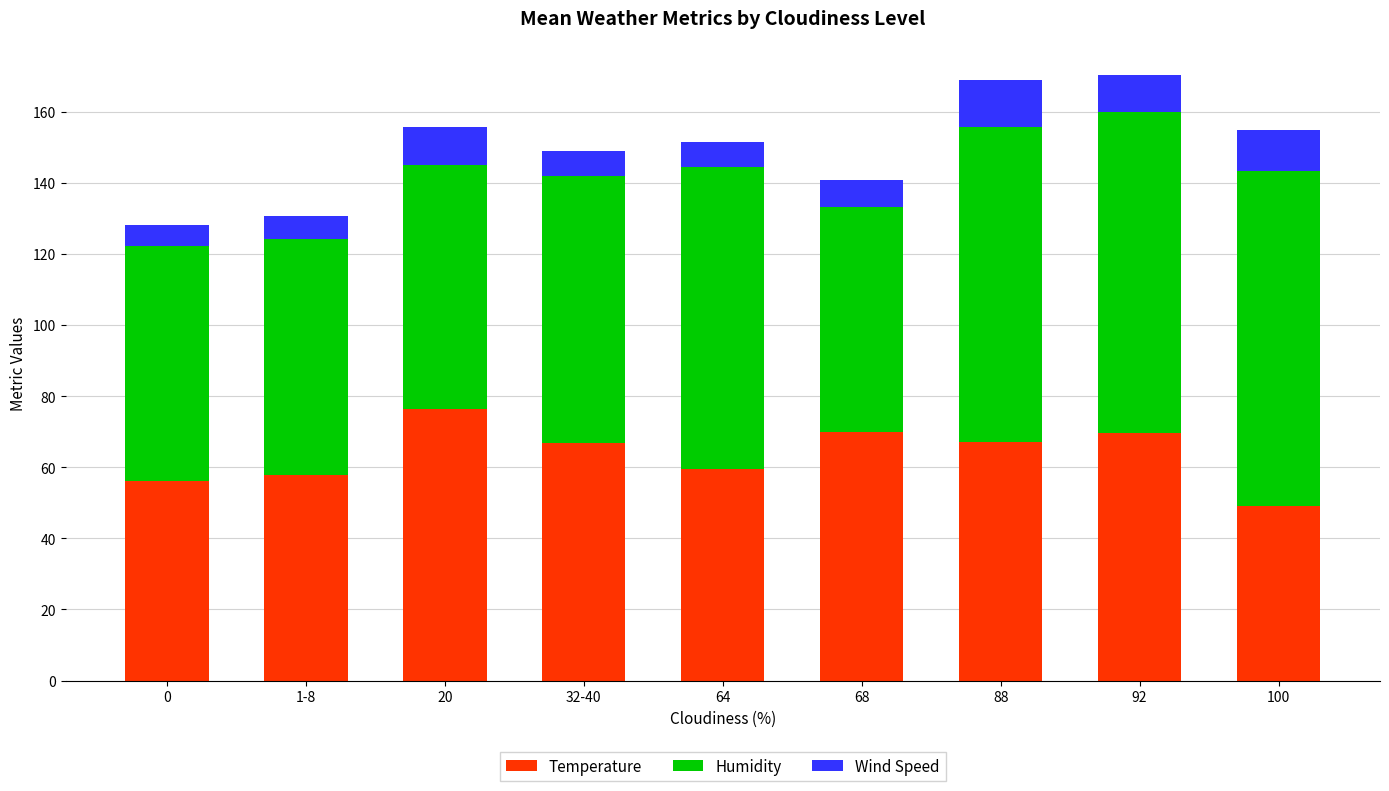

What is the difference between the Temperature values at 100 and 64?

10.3